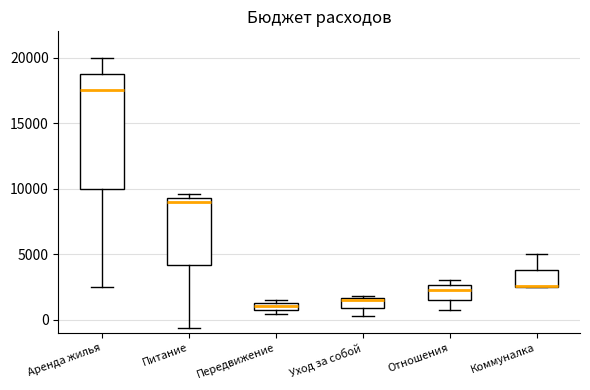

Where is the lower edge of the box for Передвижение on the y-axis? The values are not printed on the chart, so give them approximately, as read against the axis.

1000